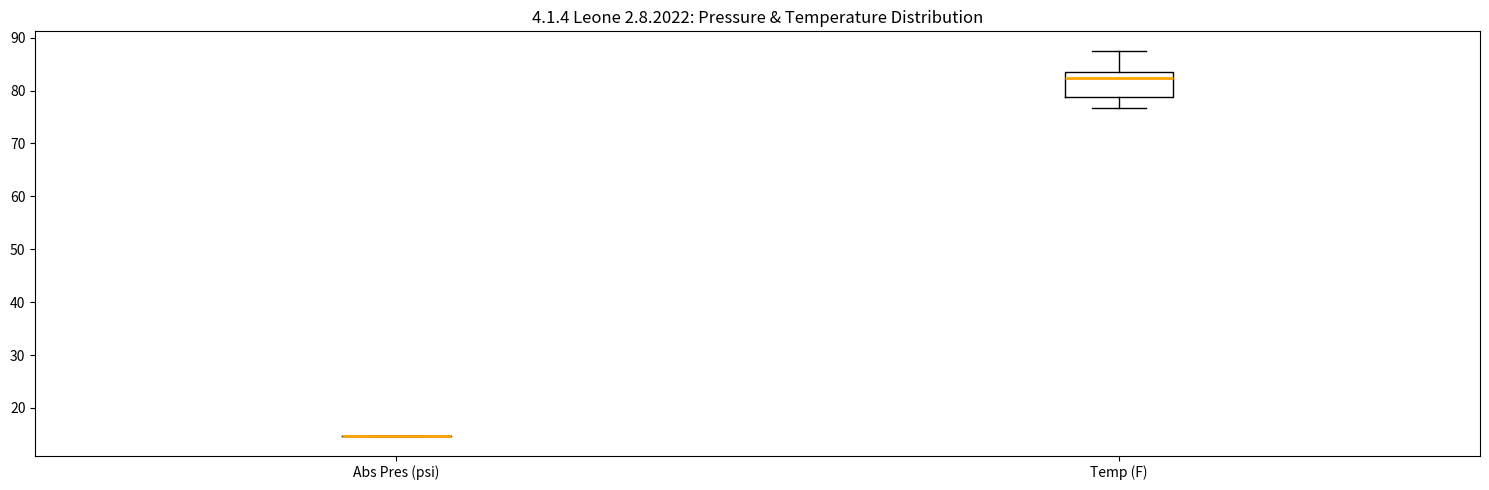

Reading left to right, transcribe this box plot: for each box, give where its median line is, the range the box spans, and where its two whiskers end, as read against the y-axis. The values are not printed on the chart, so give them approximately, as read against the axis.

Abs Pres (psi): box collapsed to a line at 15, whiskers 15 to 15
Temp (F): median 82, box 79 to 84, whiskers 77 to 88